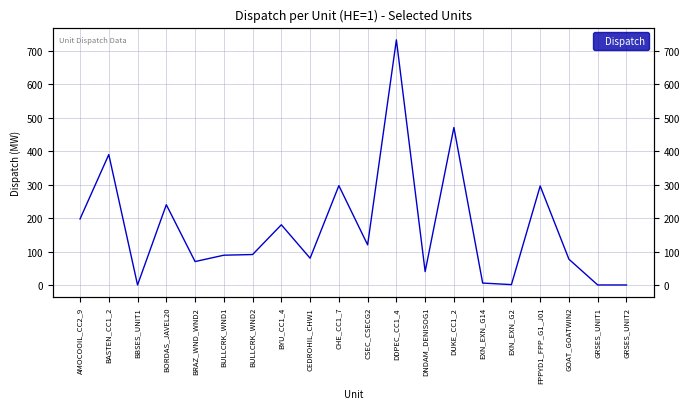

Where is the data nearest to the value 366?

BASTEN_CC1_2